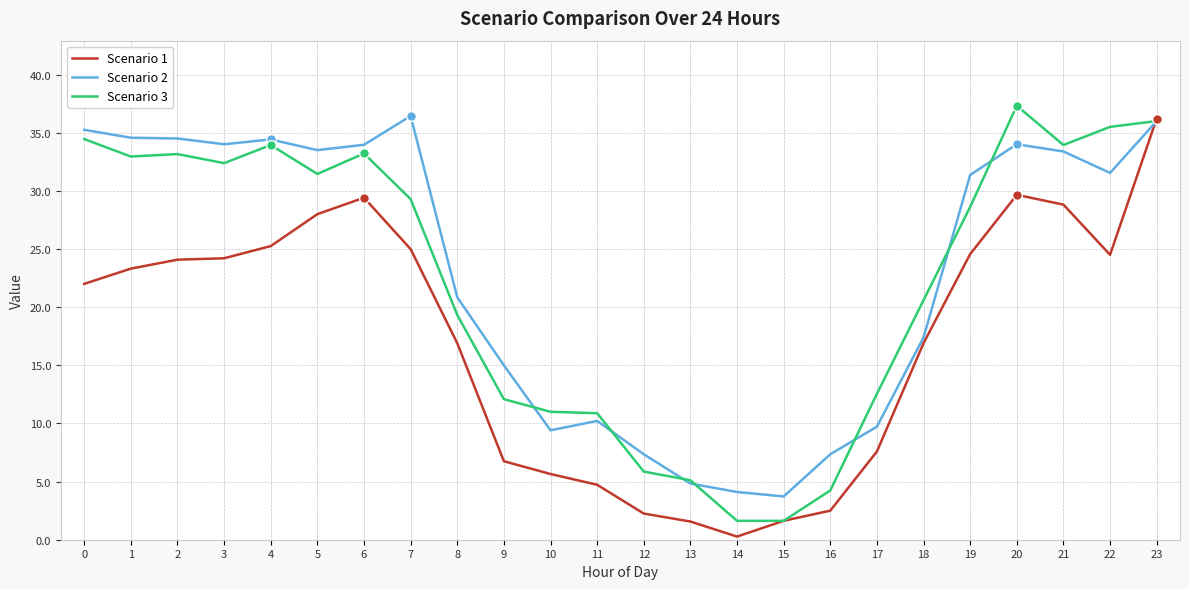

Is it true that Scenario 3 equals 5.9 at 12?

True